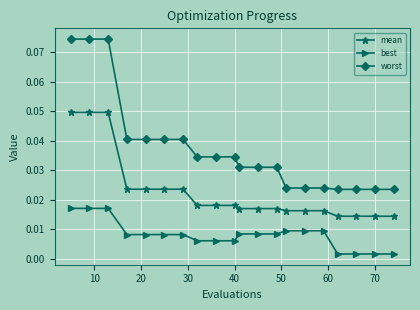

How many lines are shown in the chart?

3